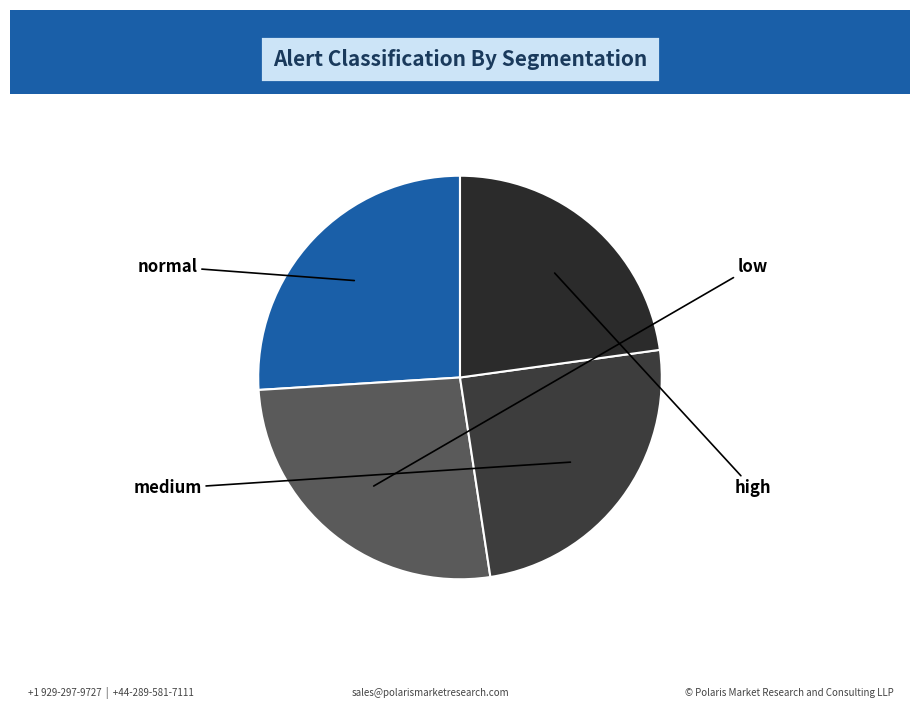

How many slices are in this pie chart?

4